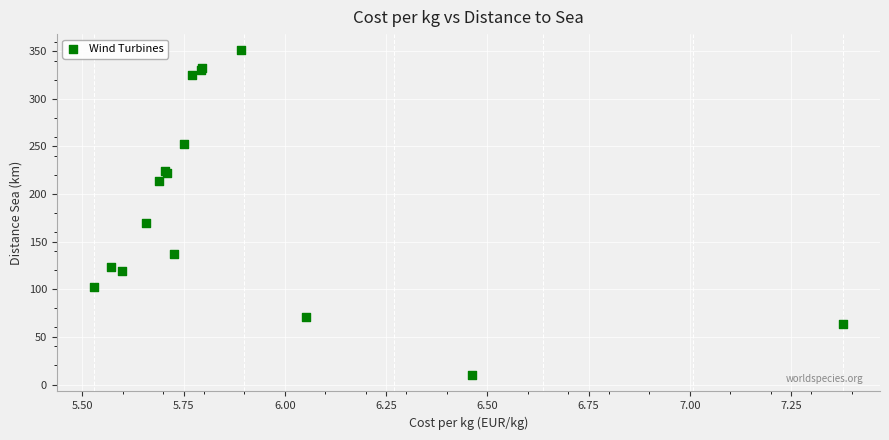

What Y value in the scatter plot is closest to 180?

169.8